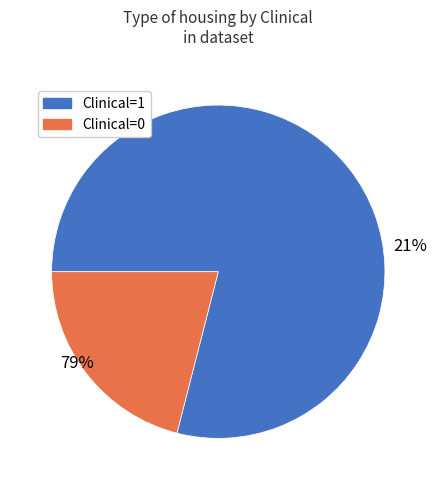

Does Clinical=0 represent more than half of the total?

No